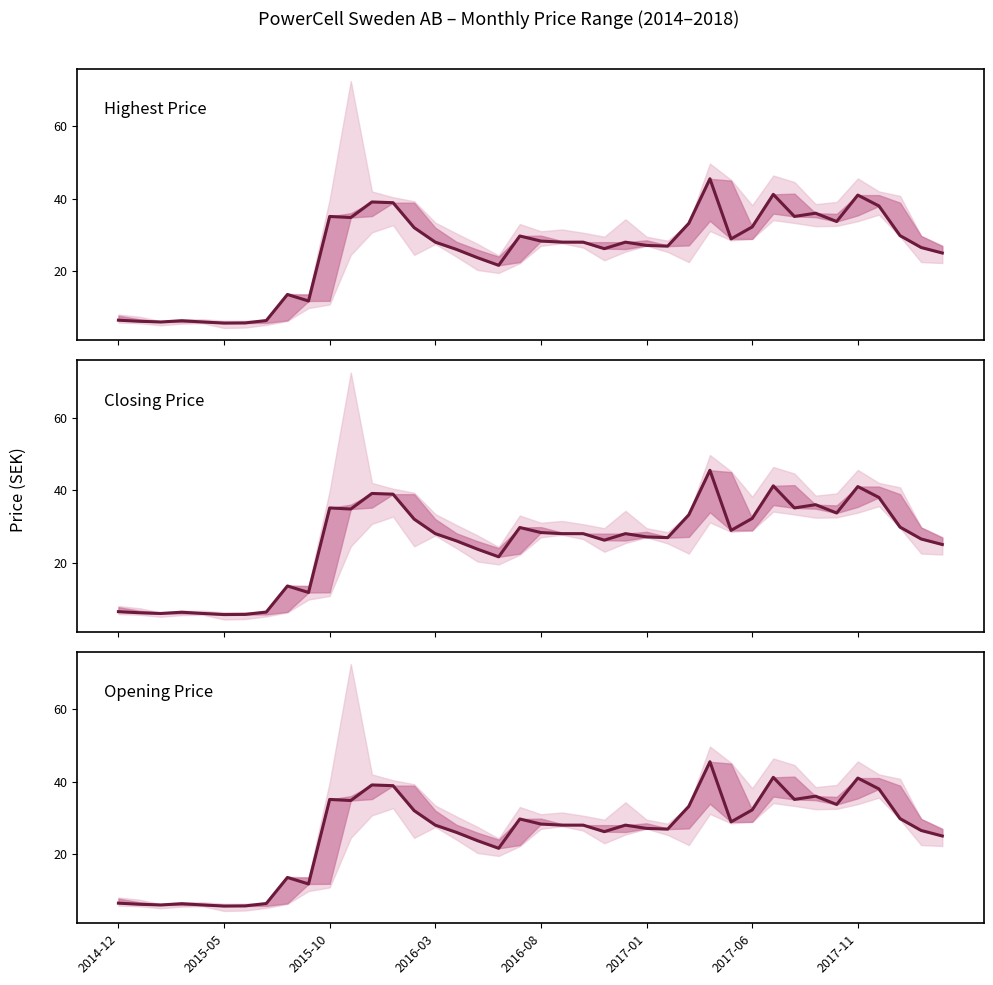

What position from the right is 23?

17